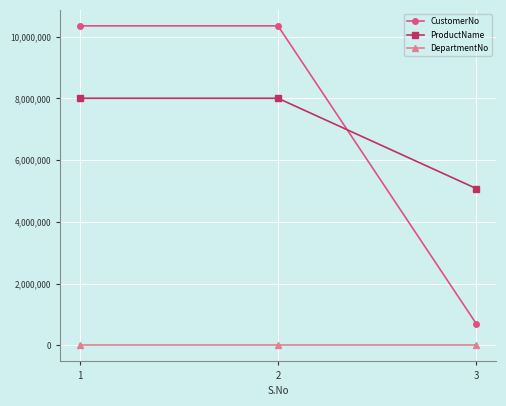

How many data points does each series have?

3